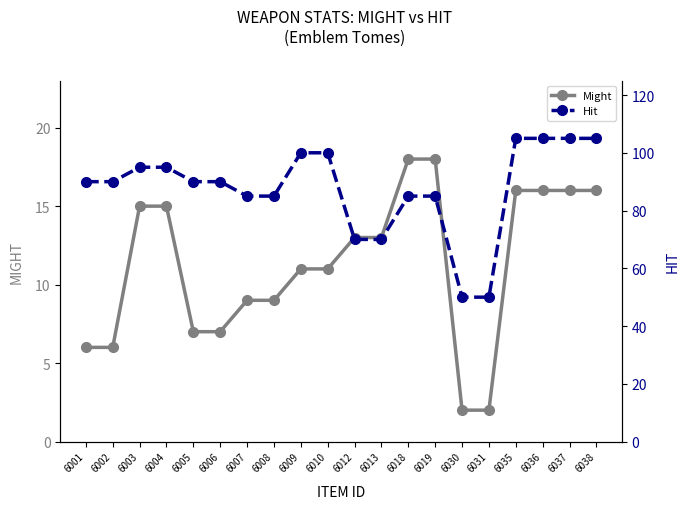

True or false: Might has more than 2 points higher than both neighbors.

False